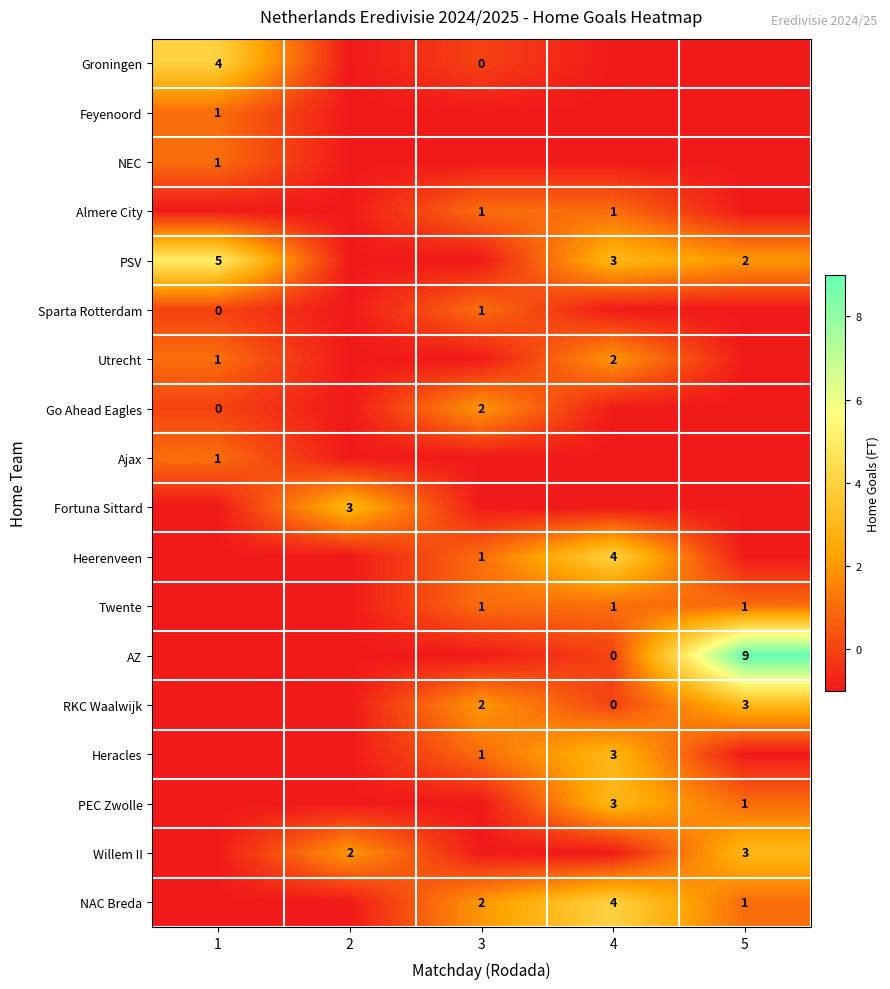

Which label corresponds to the largest value in the chart?

5